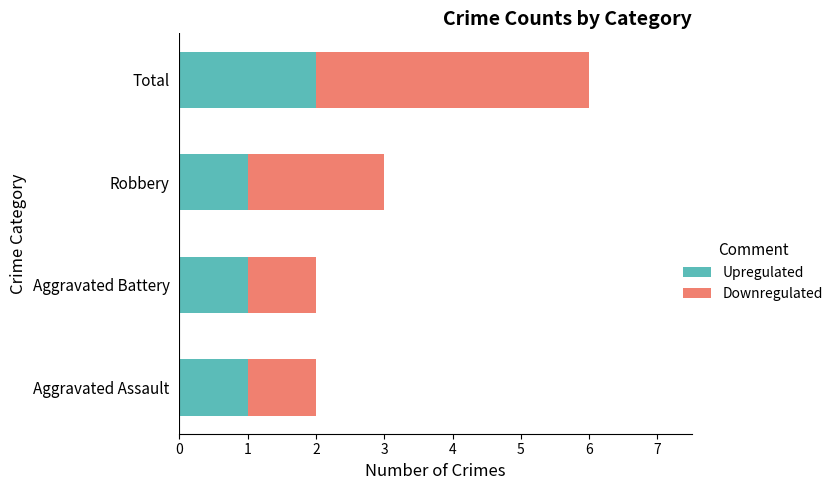

At which label does Upregulated reach its peak?

Total